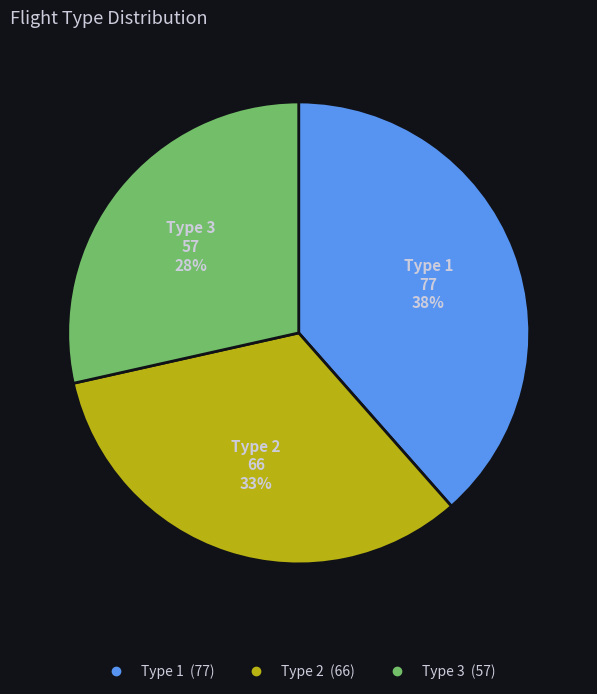

Does Type 3 represent more than half of the total?

No